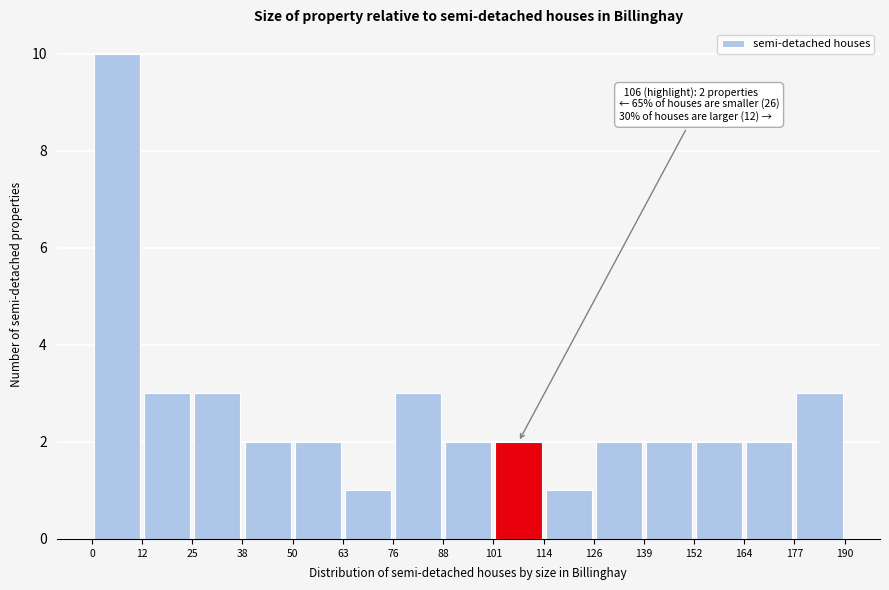

Which range on the x-axis has the tallest bar?

0 to 12